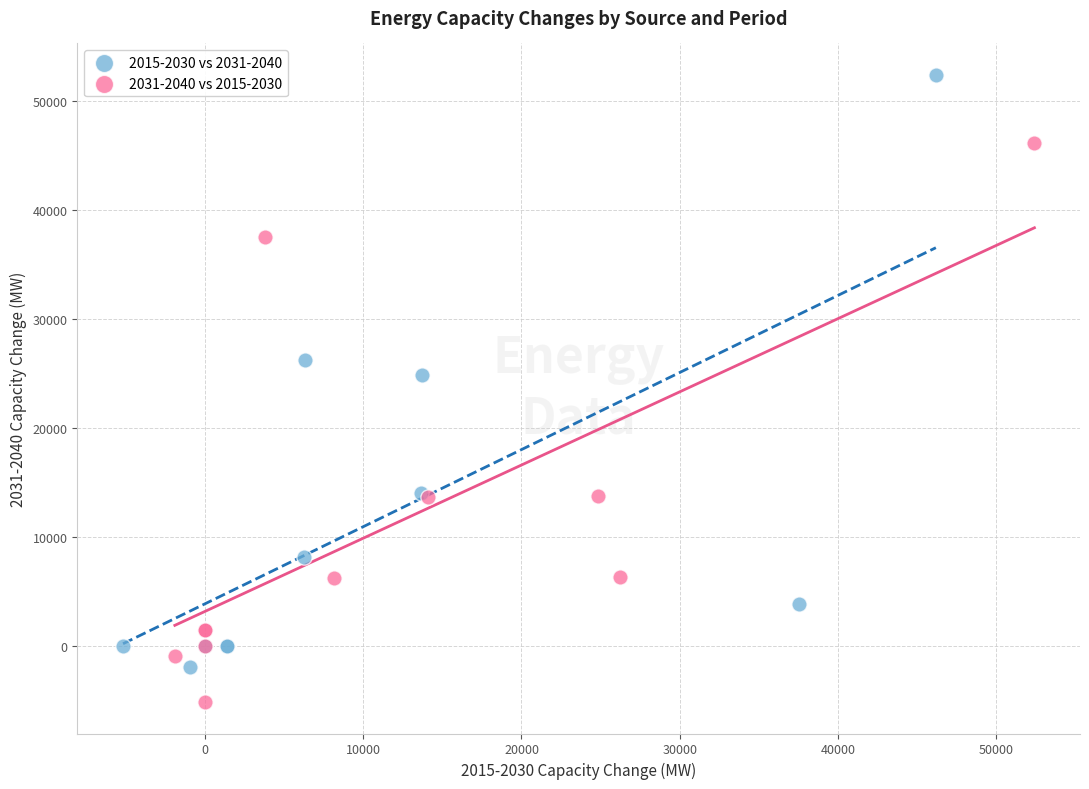

Which series contains the highest Y value?

2015-2030 vs 2031-2040